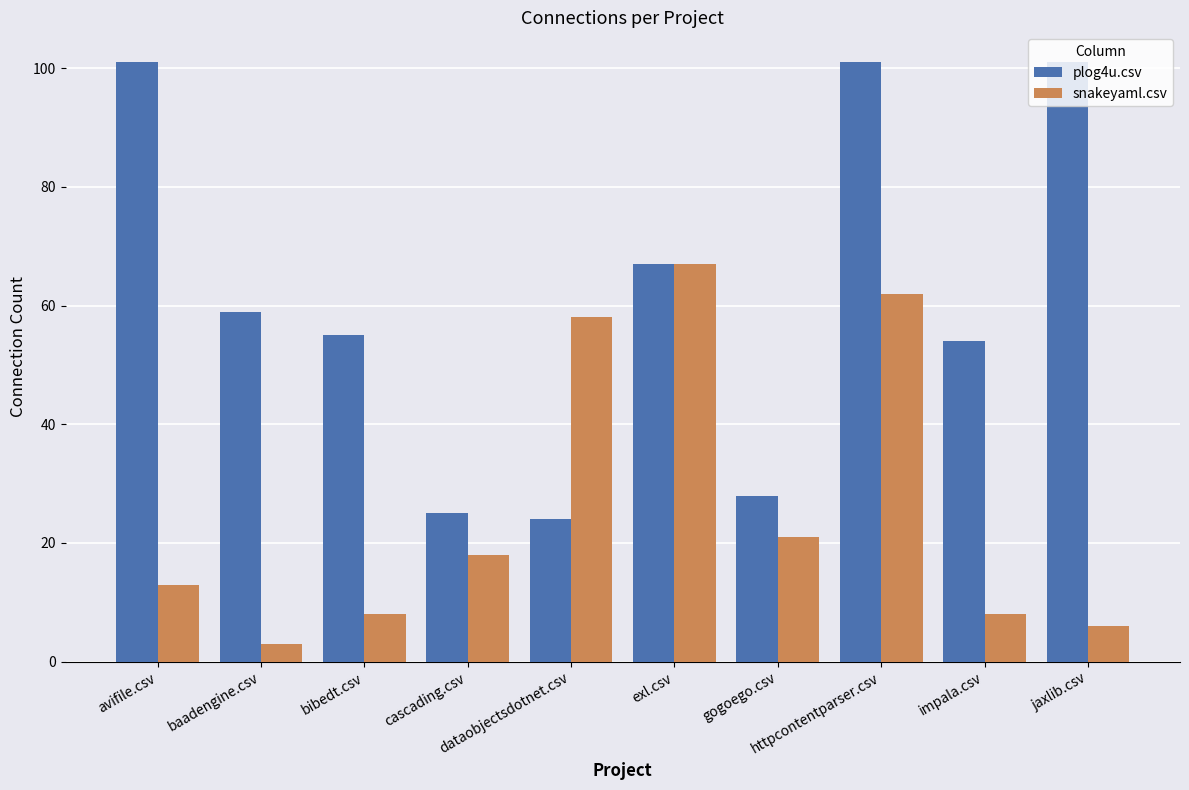

What is the sum of the snakeyaml.csv values at jaxlib.csv and cascading.csv?

24